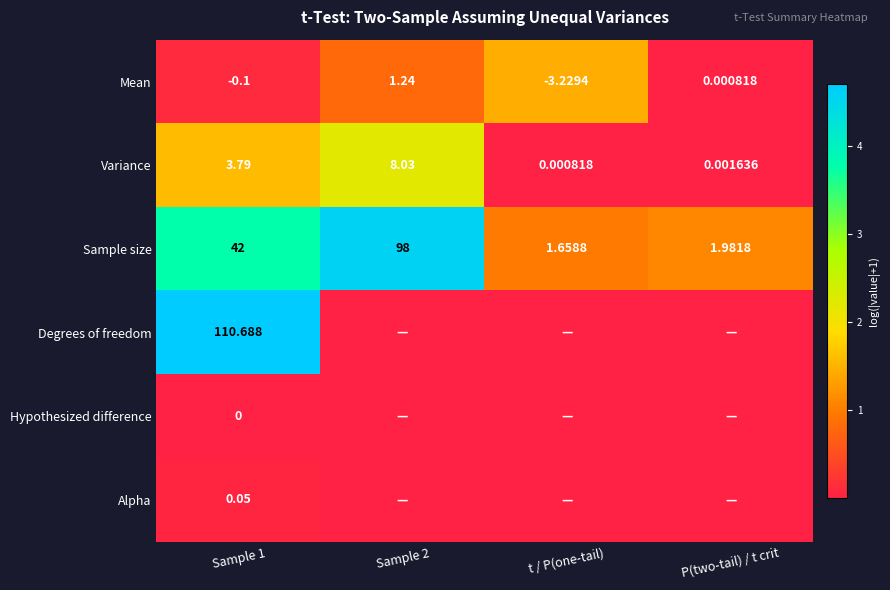

Rank the series at Sample 1 from lowest to highest value.

Mean, Hypothesized difference, Alpha, Variance, Sample size, Degrees of freedom